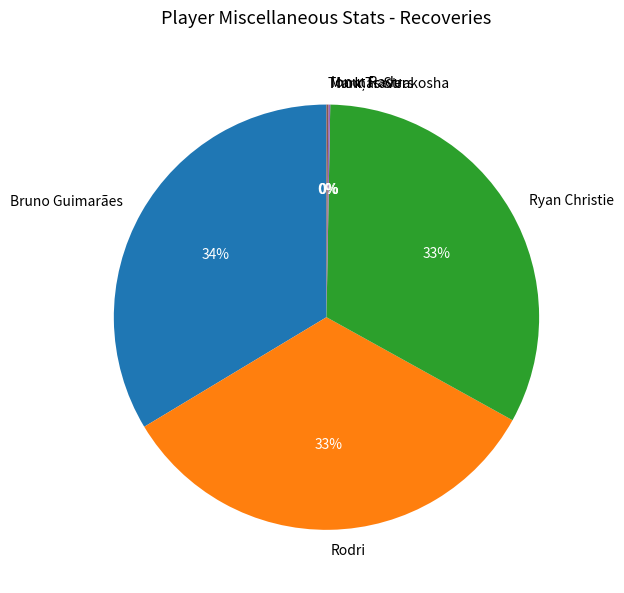

Is there any slice that represents more than half of the pie?

No